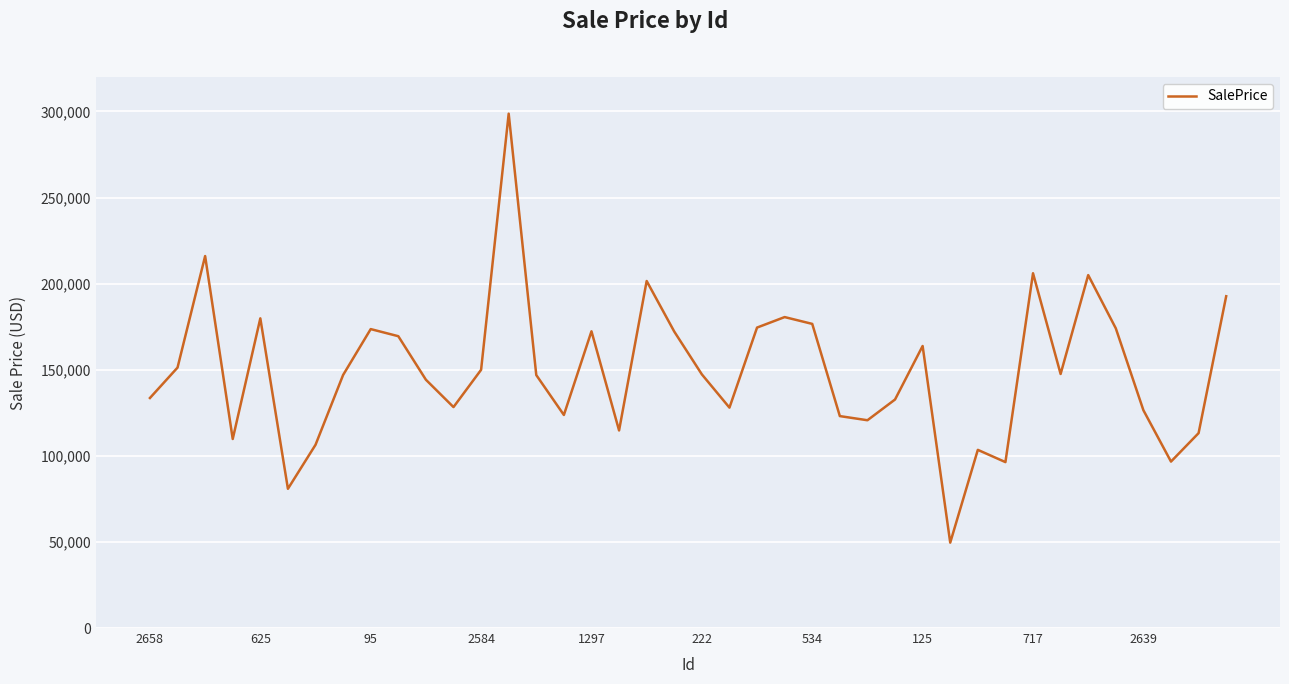

What is the smallest value displayed?

49591.4